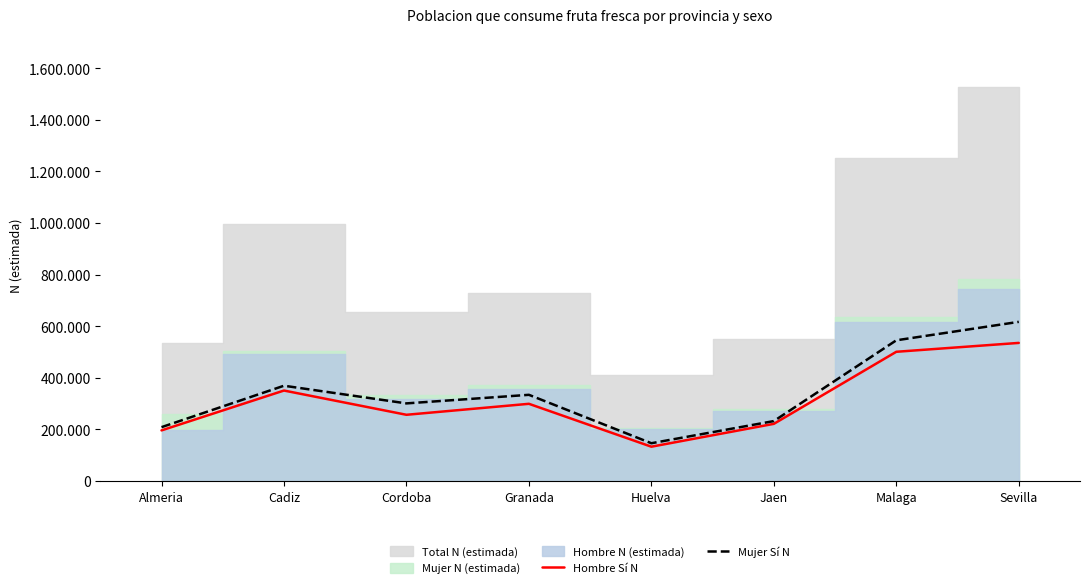

Reading left to right, extract all data points from this chart.

Hombre Sí N: Almeria=196512	Cadiz=350977	Cordoba=257001	Granada=299558	Huelva=133321	Jaen=221889	Malaga=501150	Sevilla=535545
Mujer Sí N: Almeria=209053	Cadiz=369626	Cordoba=301158	Granada=334384	Huelva=146766	Jaen=232634	Malaga=545646	Sevilla=617167